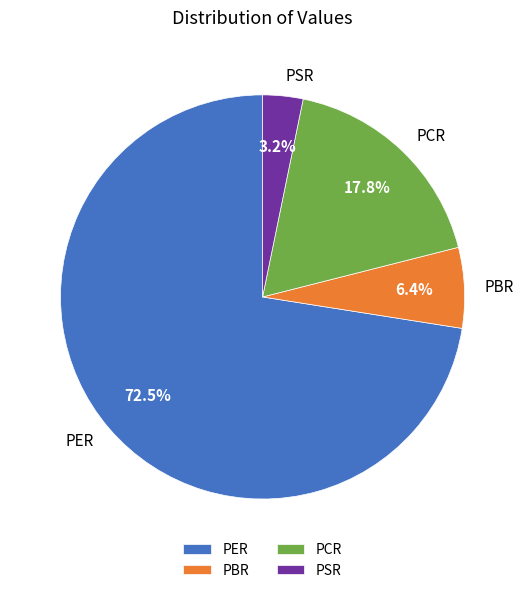

Do PCR and PER together represent more than half of the pie?

Yes